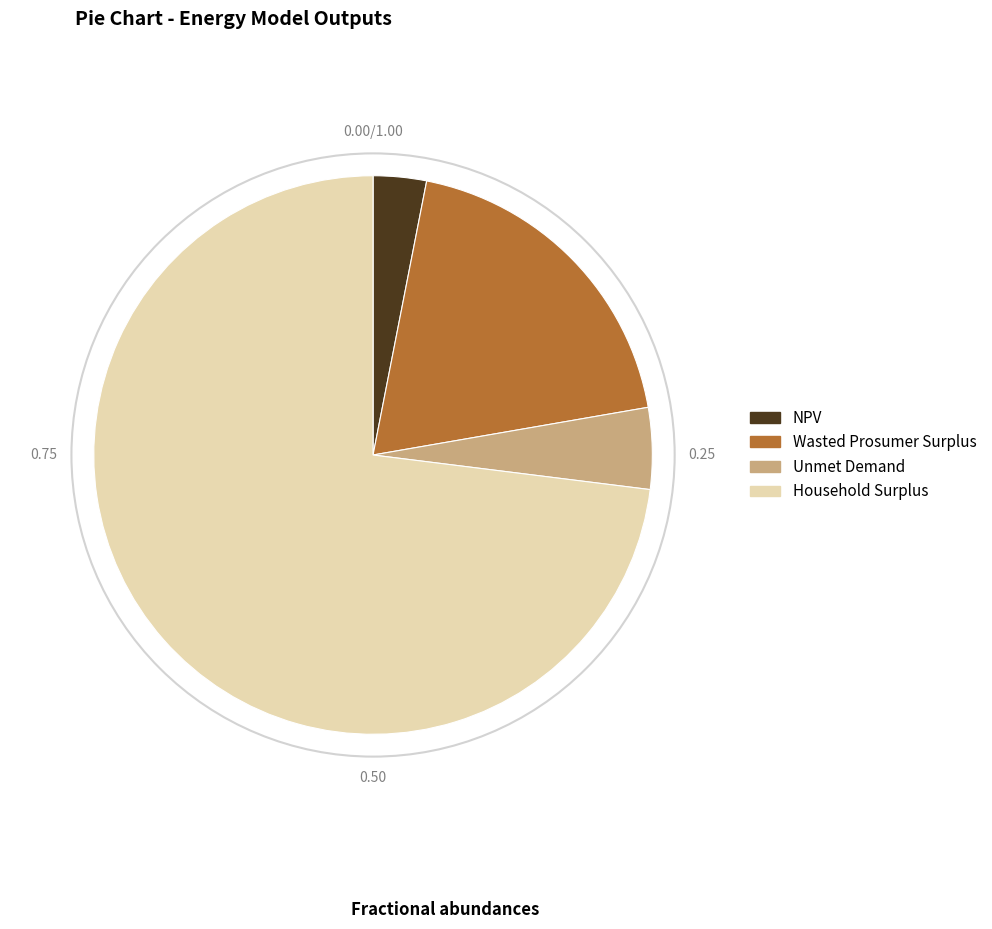

What is the change in value from NPV to Wasted Prosumer Surplus?

+13478368.4